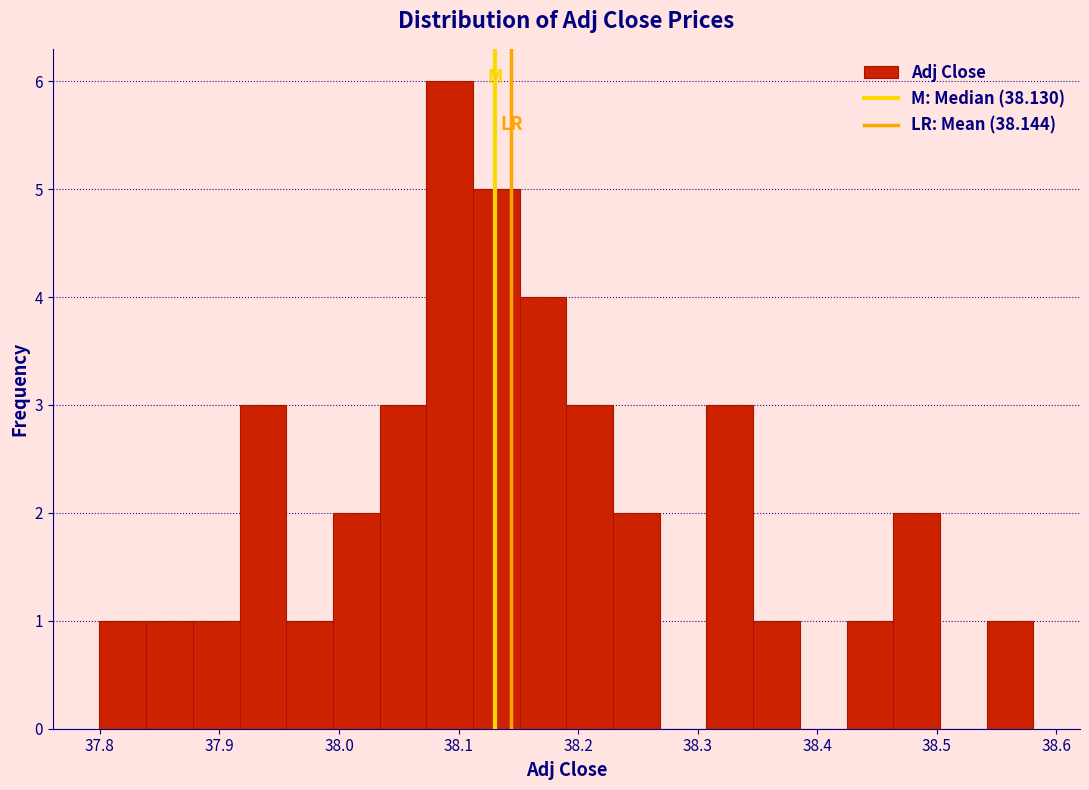

Around what value on the x-axis is the tallest bar? Give the approximate position of its centre, as read against the axis.

38.09